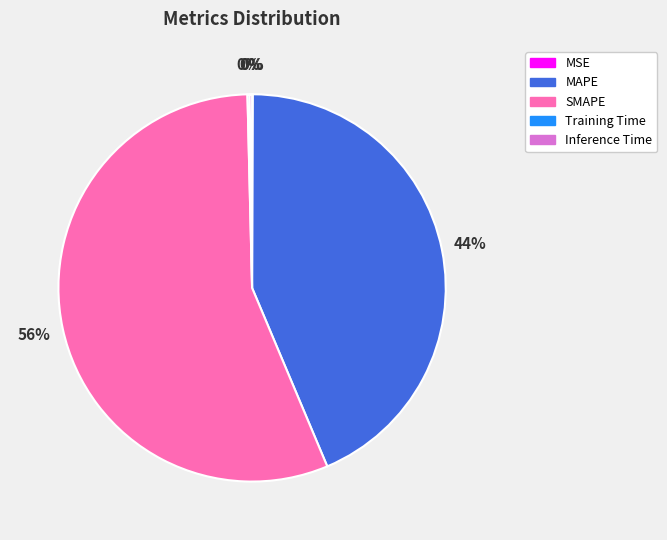

The MAPE slice represents 31% of the pie. True or false?

False